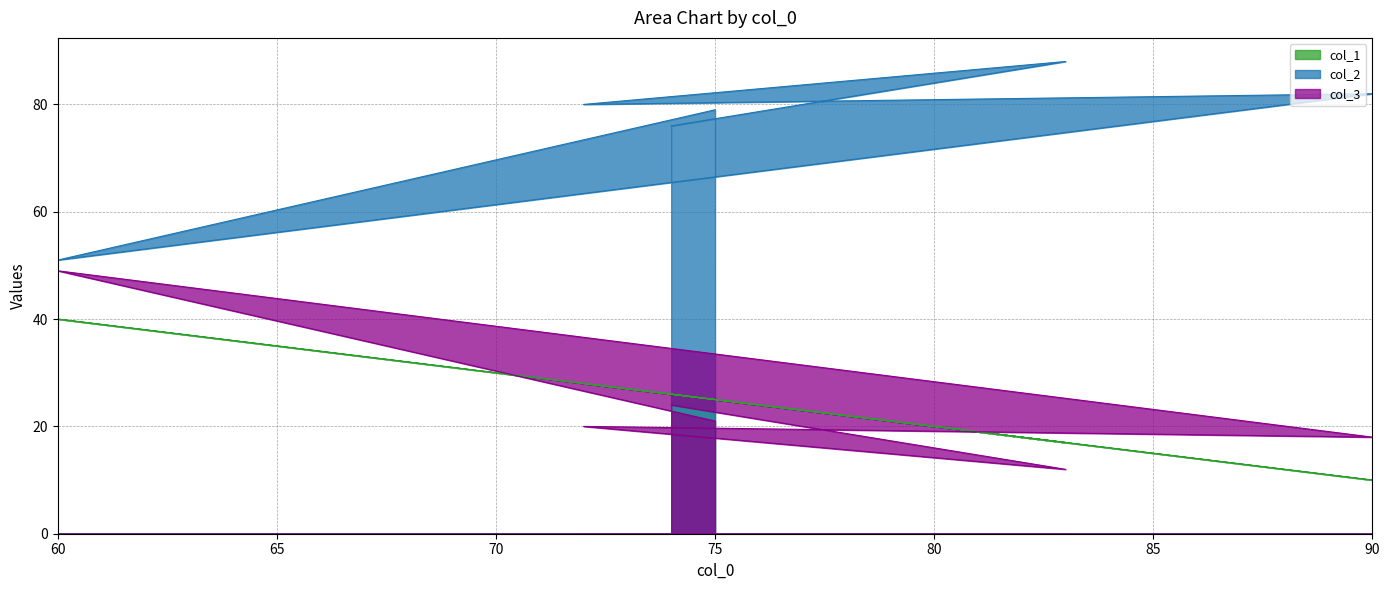

How many distinct data groups are displayed?

3